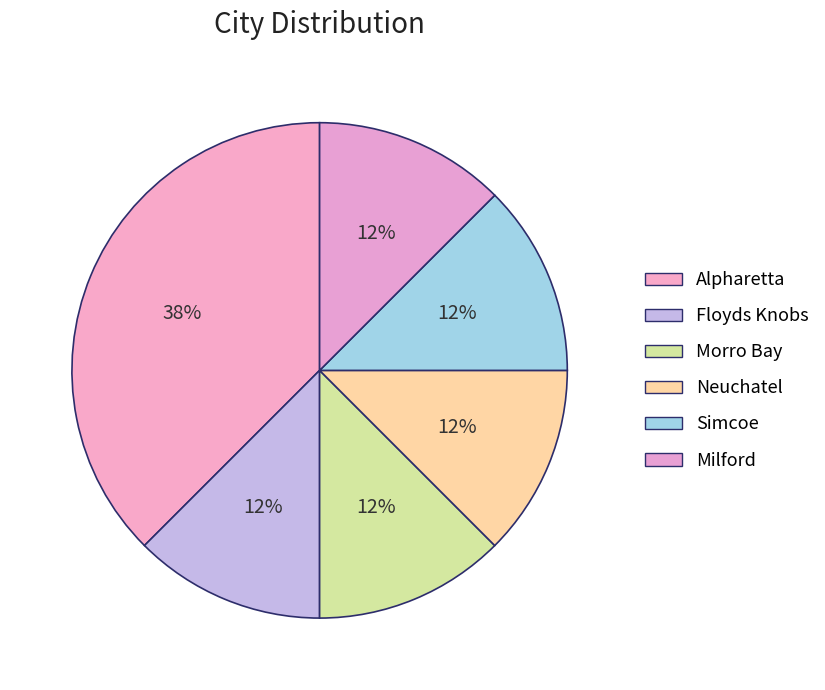

Which slice is the largest?

Alpharetta